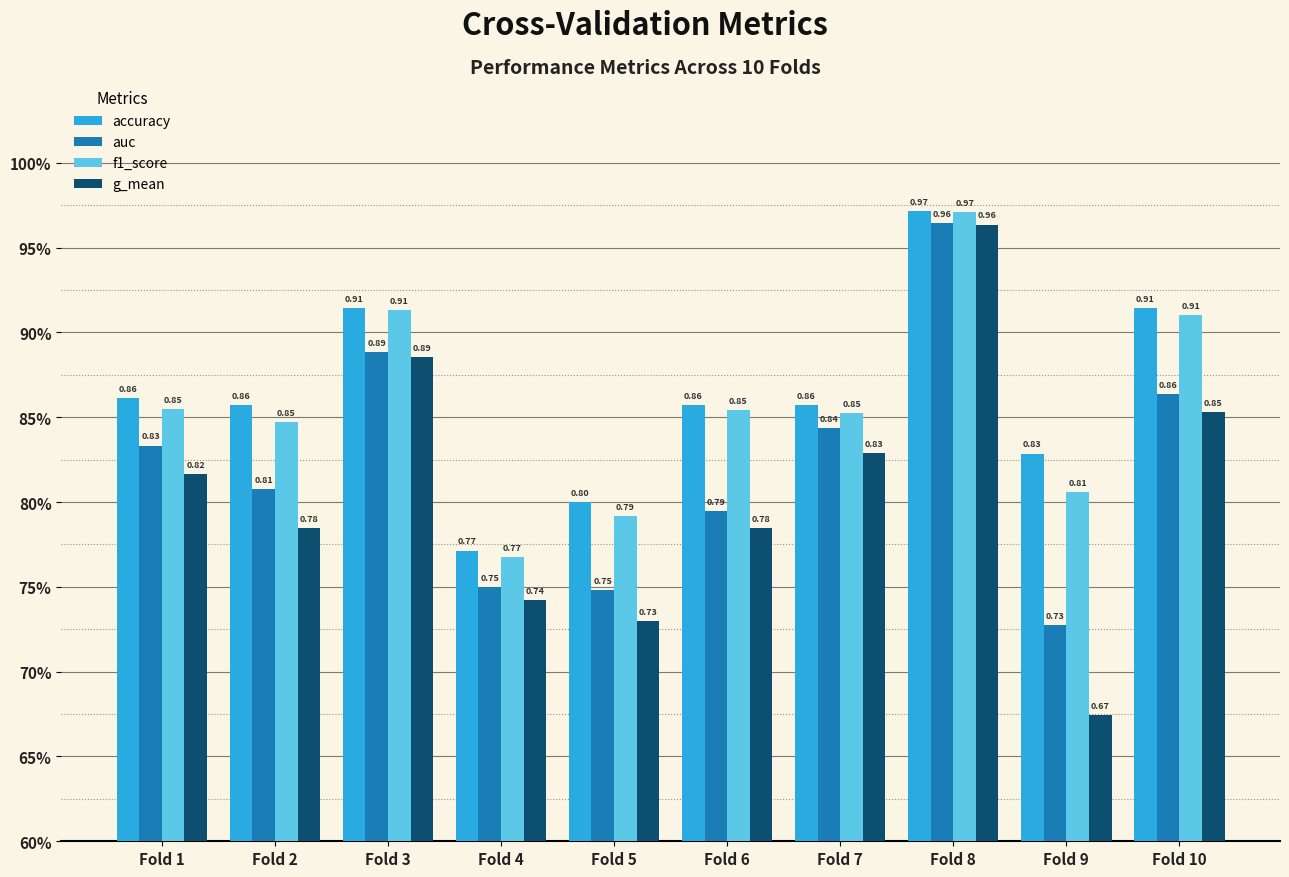

At Fold 9, list the series in order from smallest to largest.

g_mean, auc, f1_score, accuracy